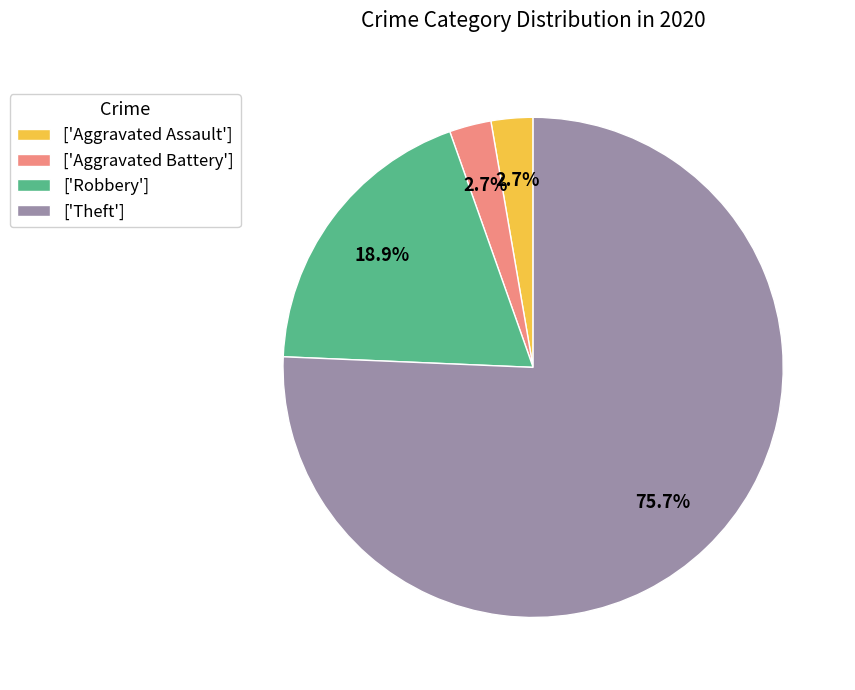

Which has a higher value, ['Aggravated Assault'] or ['Robbery']?

['Robbery']